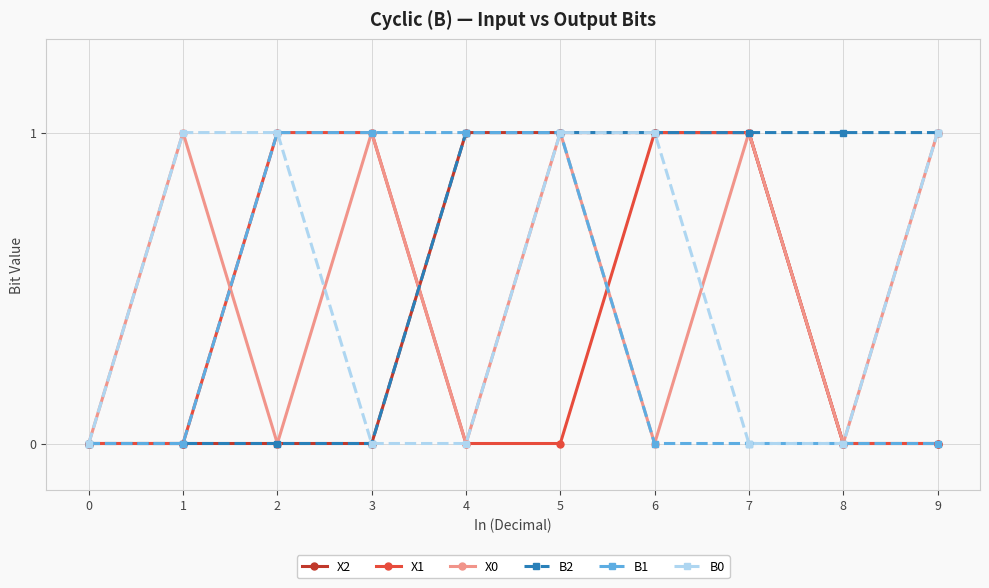

How many series are shown in this chart?

6